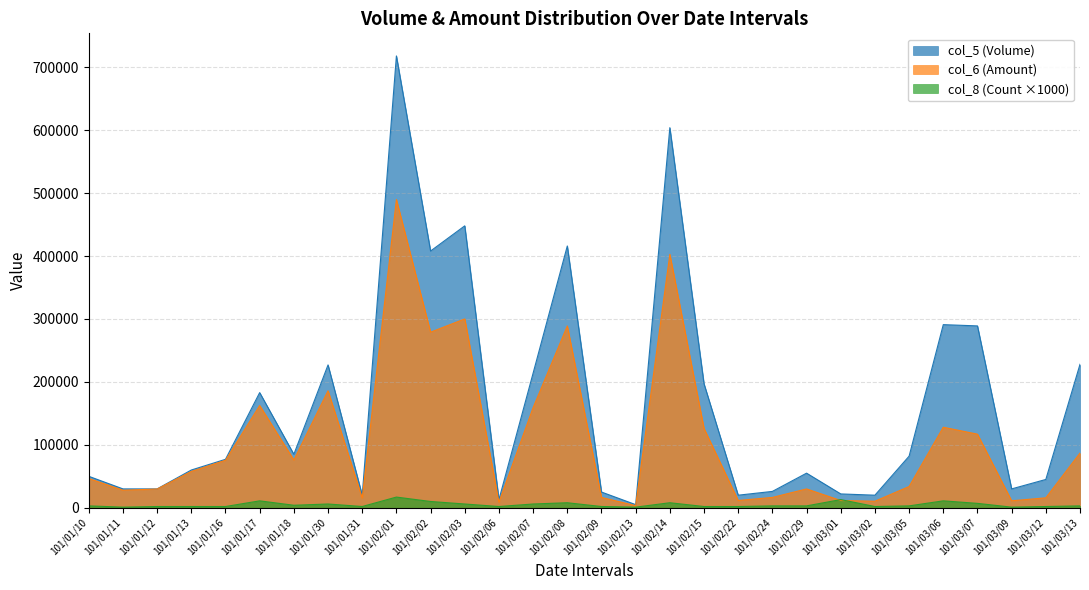

What is the difference between the col_6 (Amount) values at 101/01/17 and 101/02/22?

150910